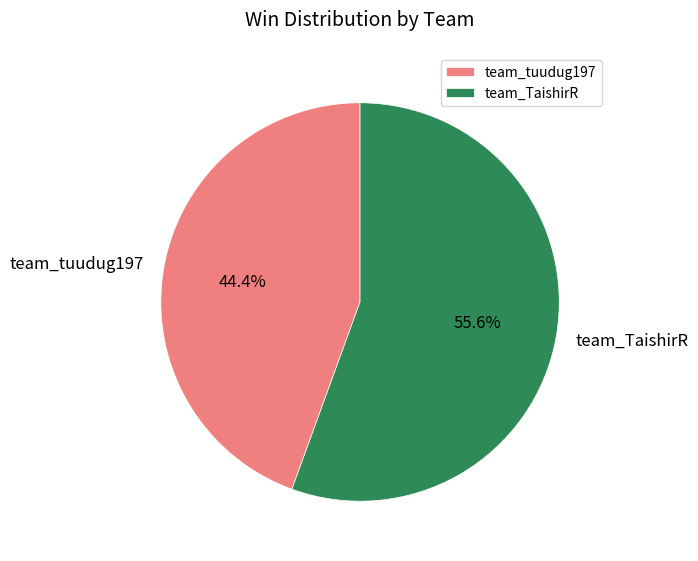

What portion of the pie excludes team_tuudug197?

55.6%